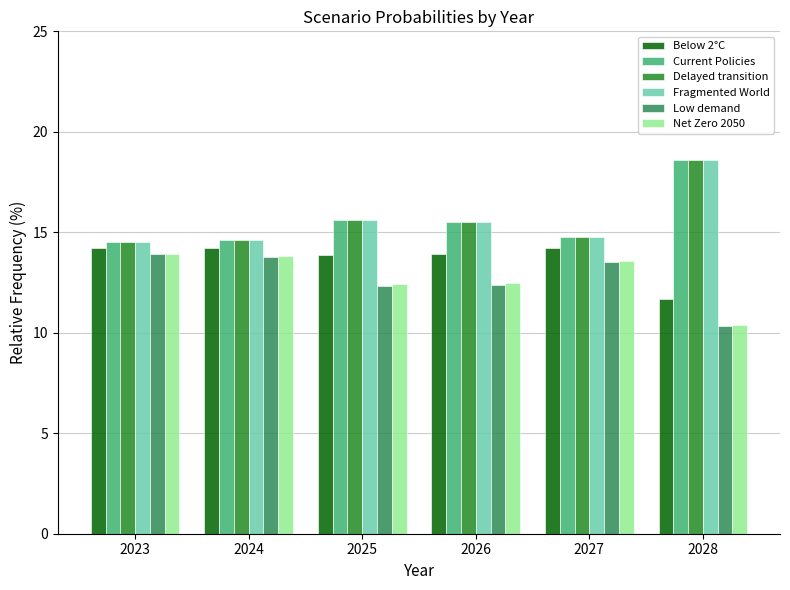

What is the average value of the Below 2°C series?

13.7